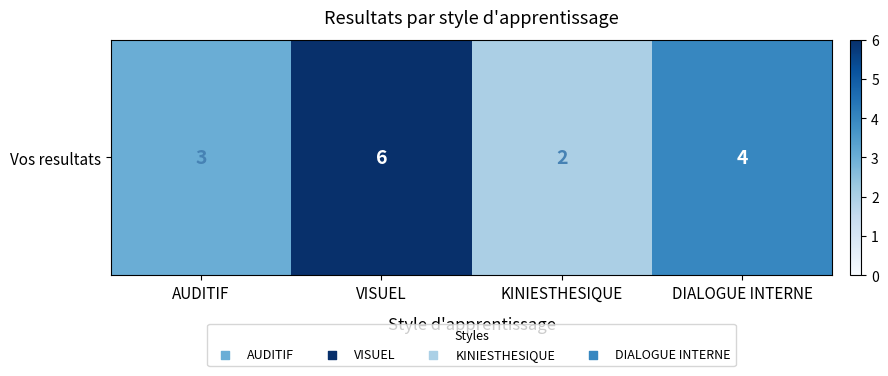

What is the smallest value displayed?

2